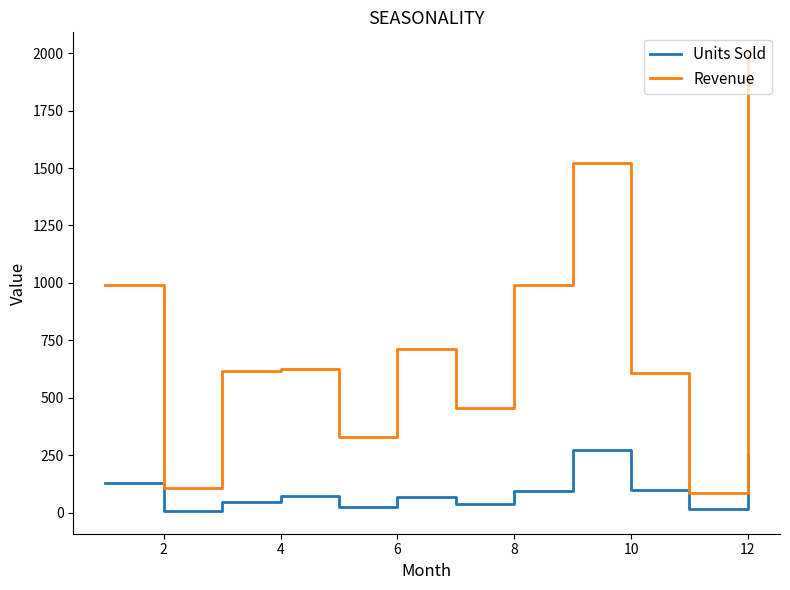

True or false: Revenue and Units Sold intersect in this chart.

False